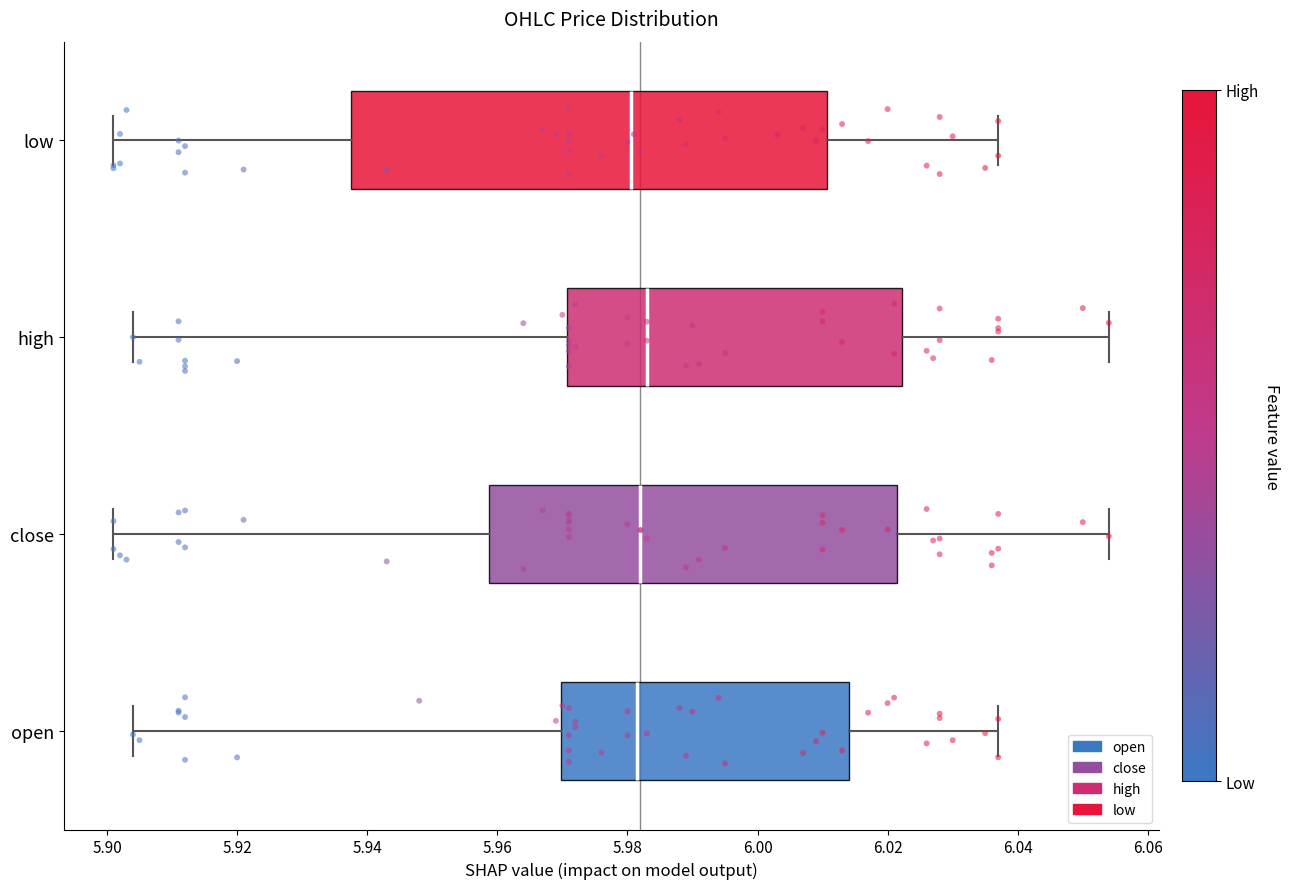

Reading bottom to top, transcribe this box plot: for each box, give where its median line is, the range the box spans, and where its two whiskers end, as read against the x-axis. The values are not printed on the chart, so give them approximately, as read against the axis.

open: median 5.982, box 5.970 to 6.014, whiskers 5.904 to 6.038
close: median 5.982, box 5.958 to 6.022, whiskers 5.902 to 6.054
high: median 5.984, box 5.970 to 6.022, whiskers 5.904 to 6.054
low: median 5.980, box 5.938 to 6.010, whiskers 5.902 to 6.038